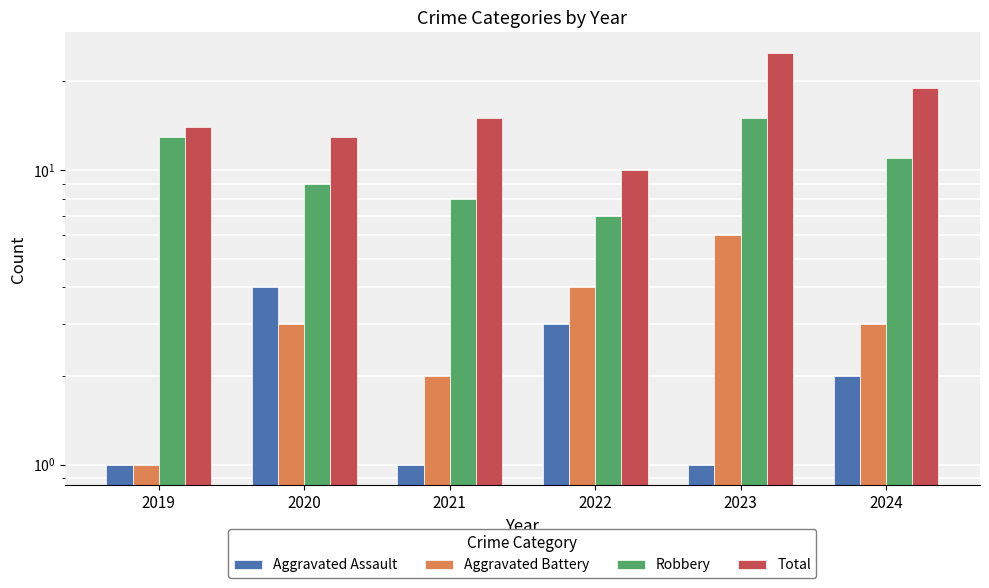

The value of Total at 2022 is 10. True or false?

True